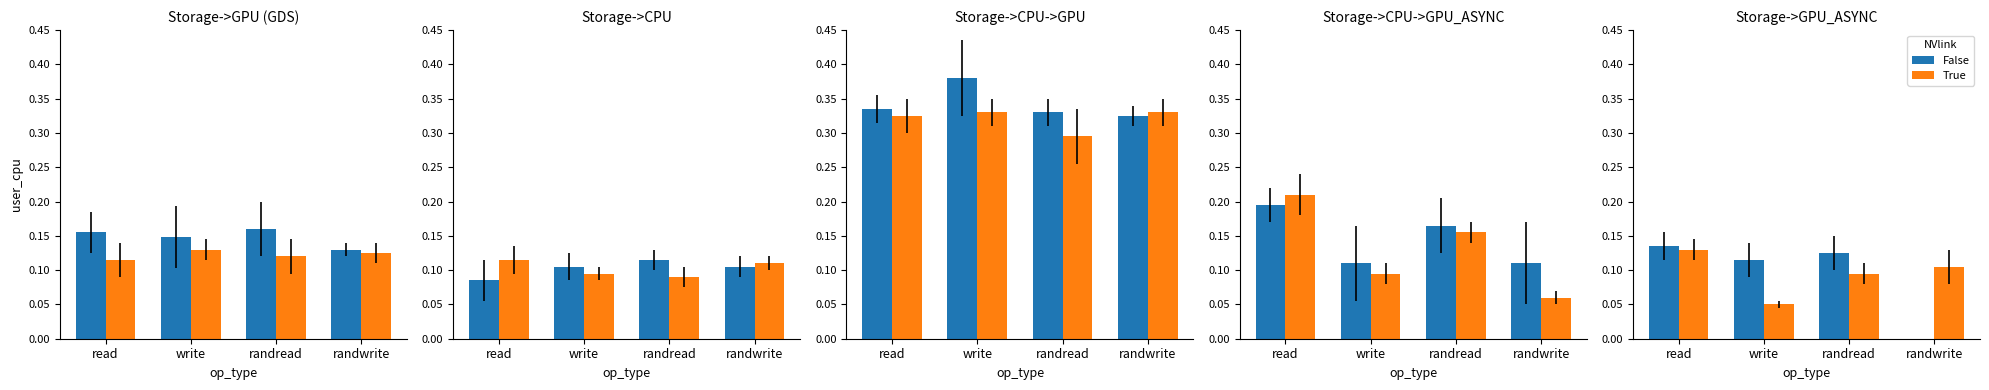

What is the difference between the maximum and minimum values in the True series?

0.1